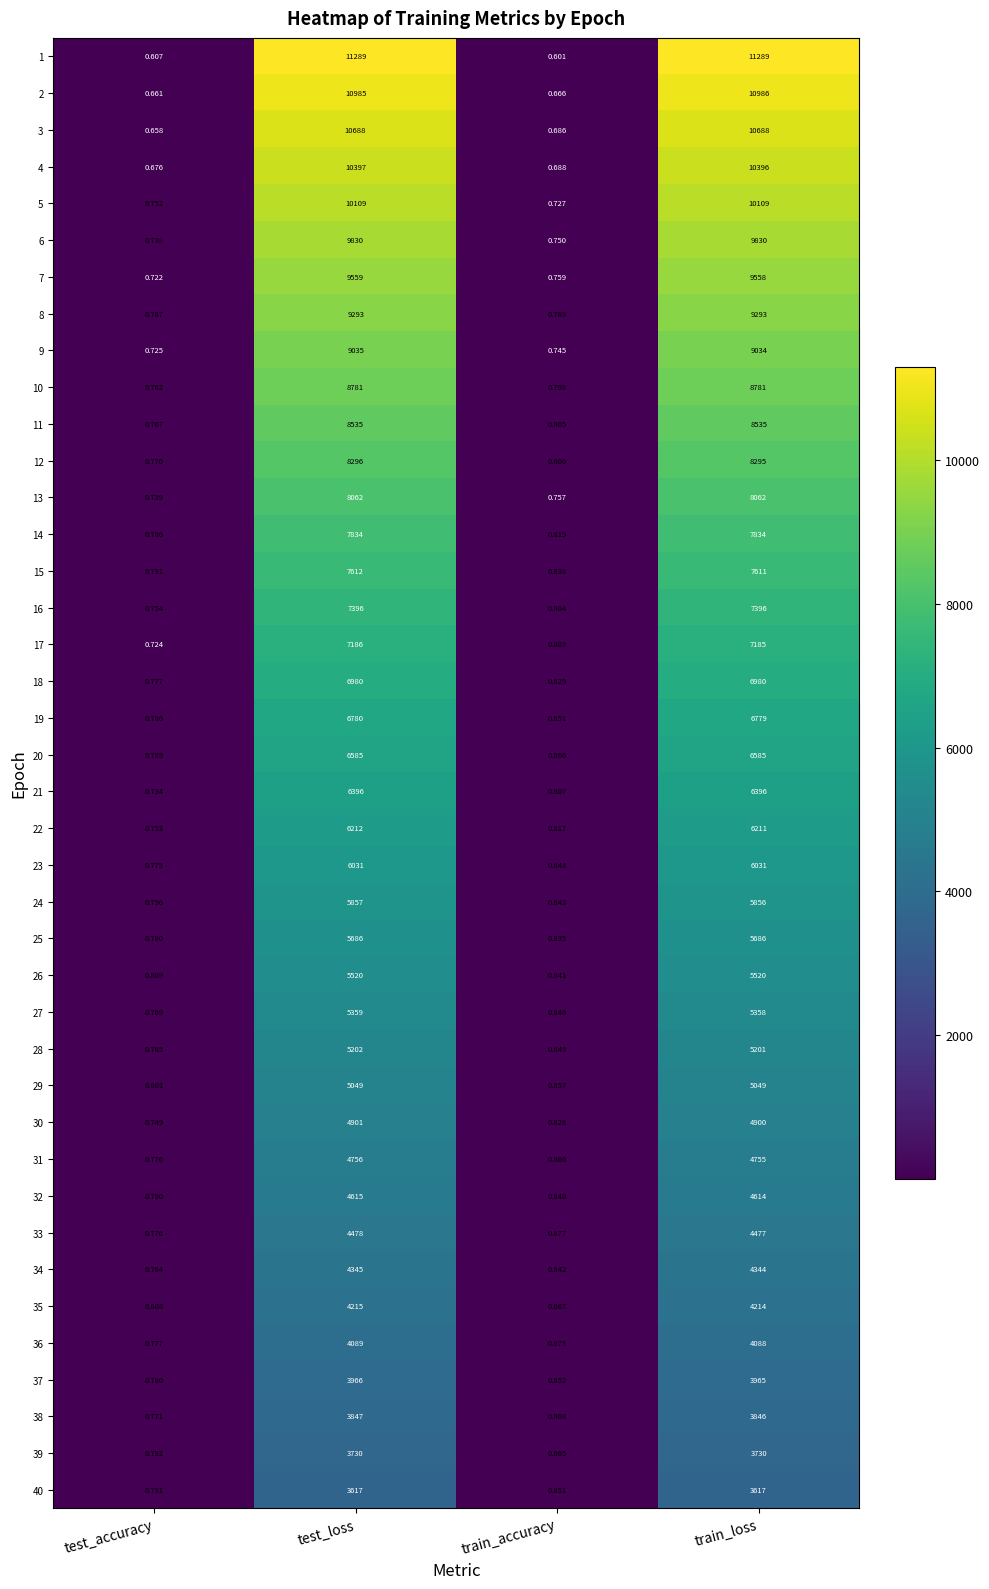

Is the value of 11 at train_loss greater than the value of 8 at train_loss?

No